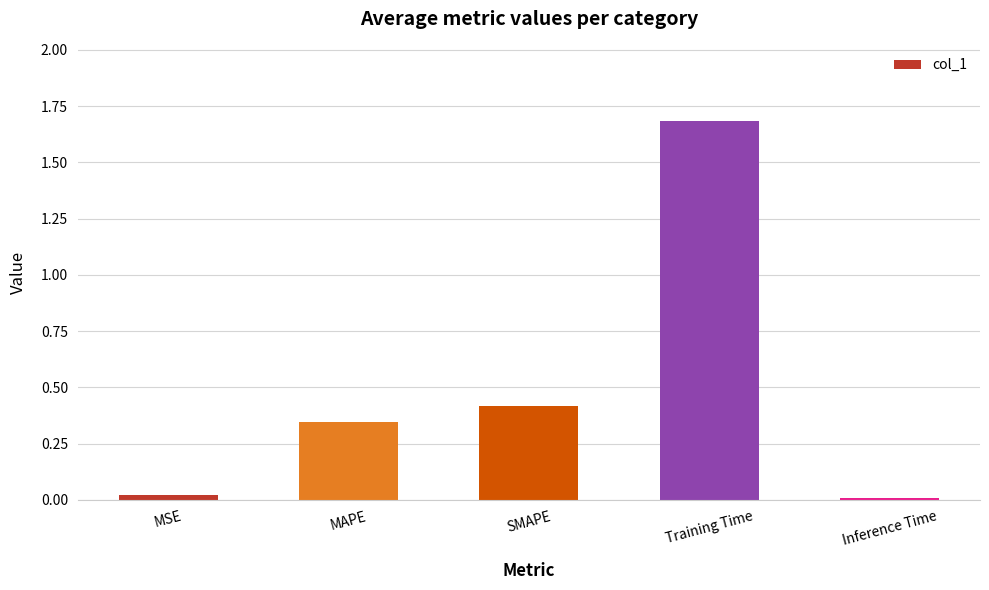

Is it true that the value at MSE is 0.0?

True